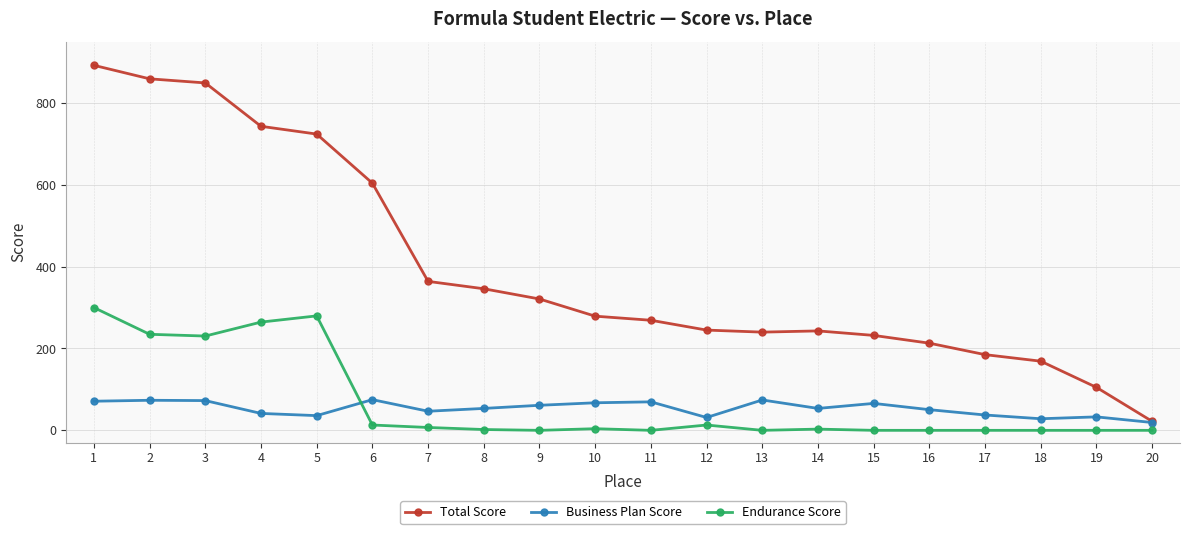

What is the total value across all series at 4?

1048.9